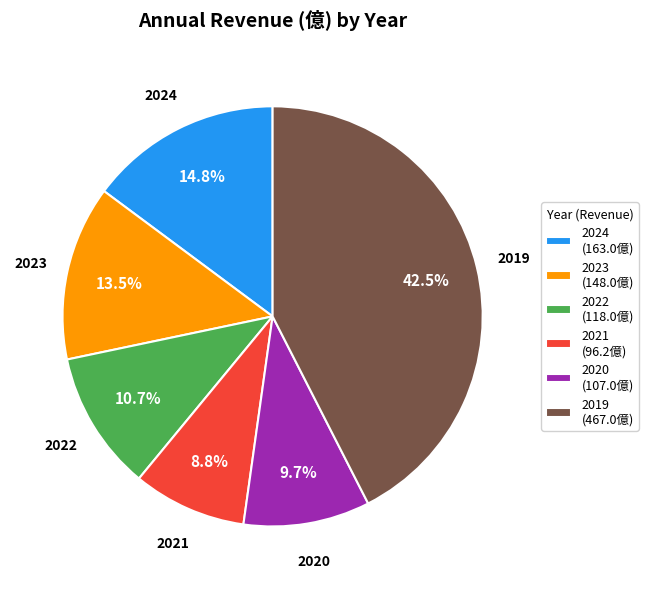

How many slices are in this pie chart?

6